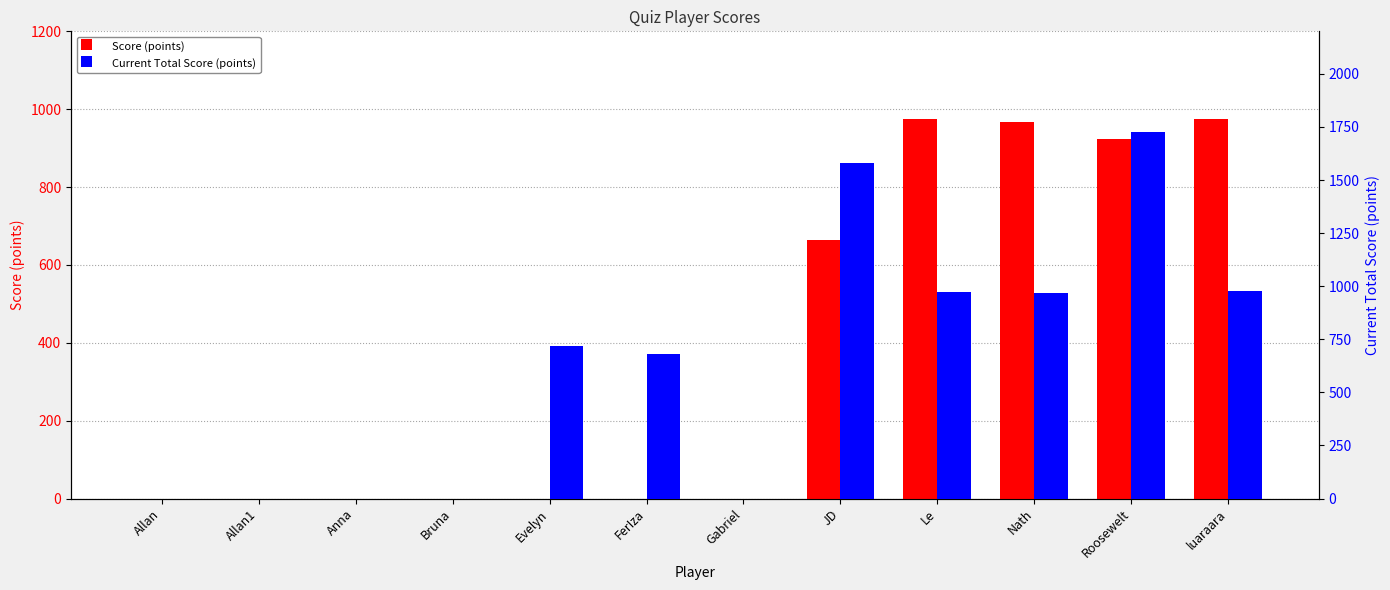

At which category is the sum across all series the highest?

Roosewelt